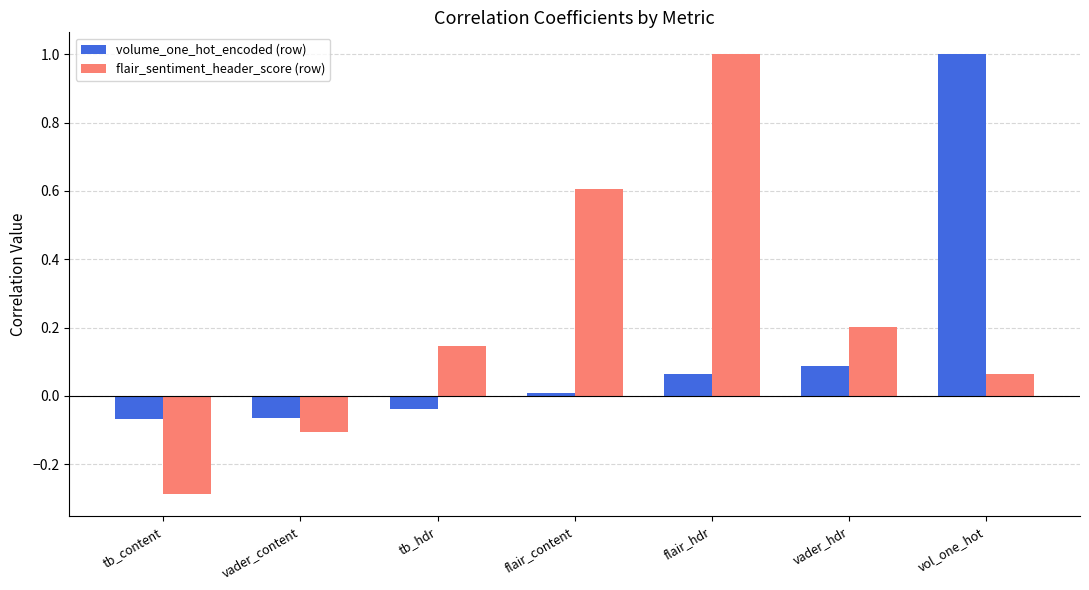

What is the difference between the second highest and minimum values in the volume_one_hot_encoded (row) series?

0.2